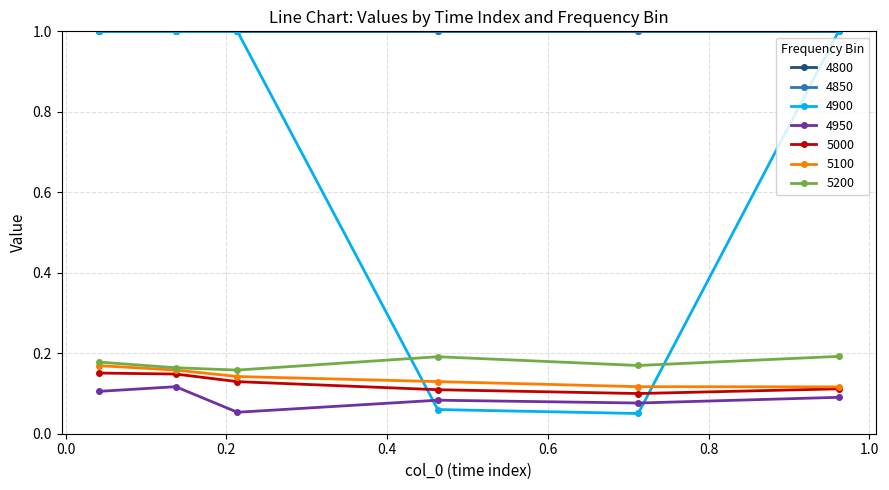

True or false: 5100 and 4950 cross at least once.

False